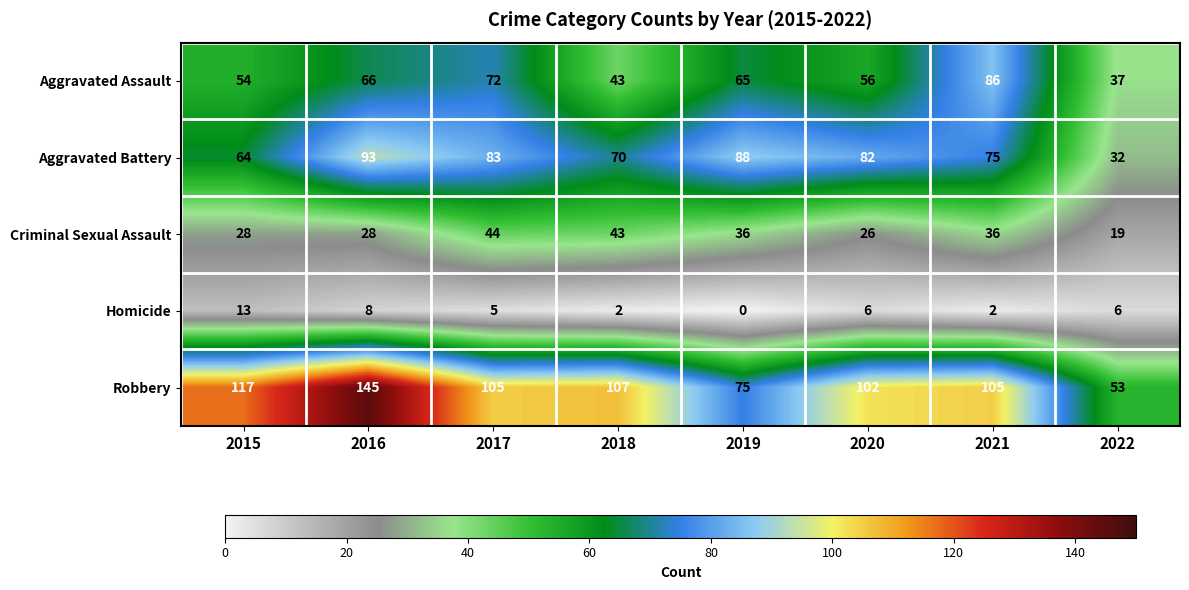

Read the Aggravated Assault value at 2015, to the nearest 10.

50